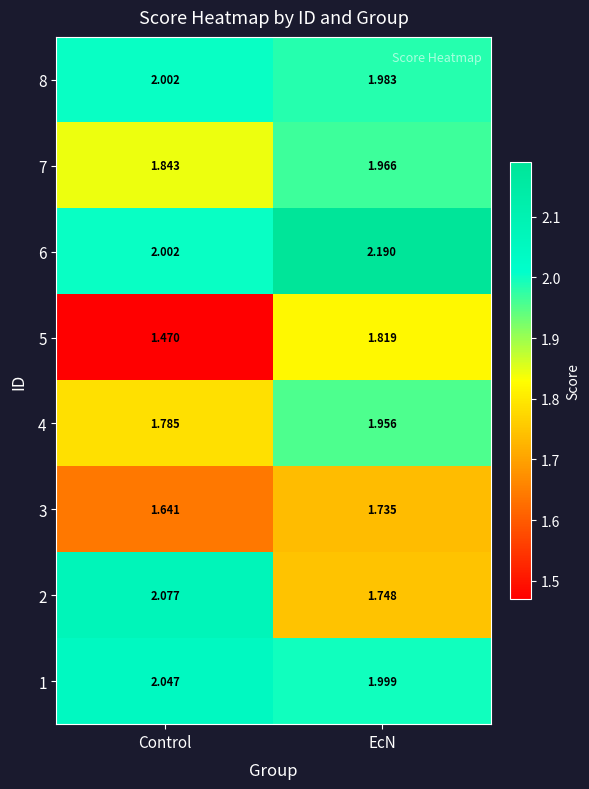

At how many categories does at least one series exceed 1?

2